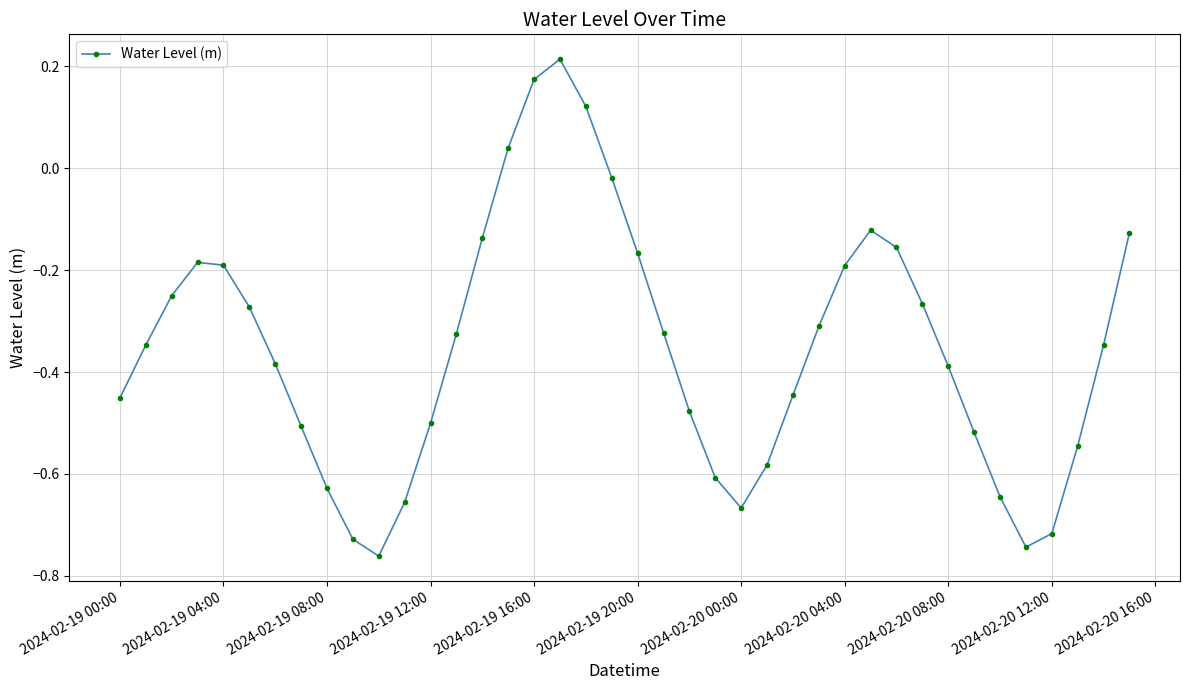

What is the sum of all values?

-14.1